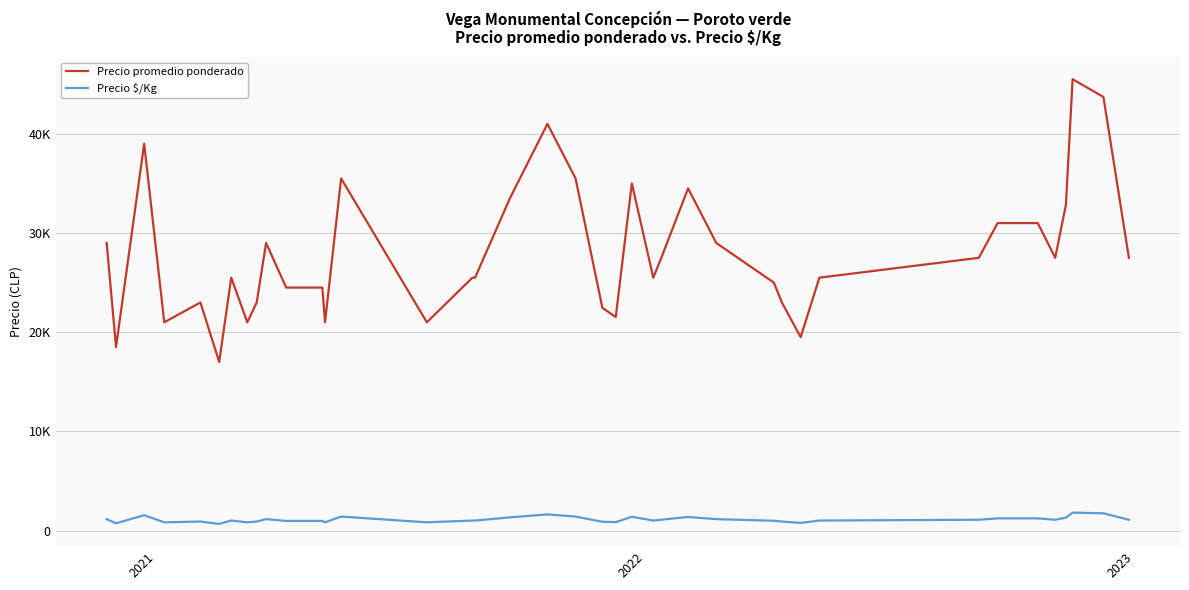

How many interior local valleys does the Precio promedio ponderado series have?

10